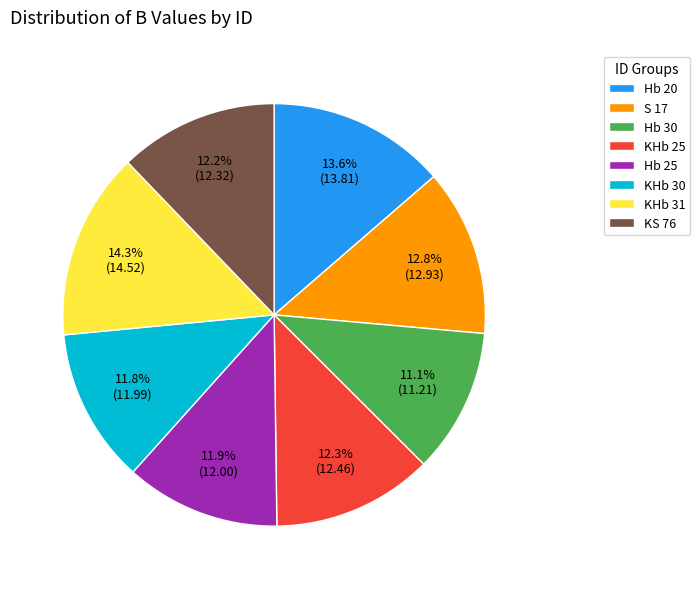

Is there any slice that represents more than half of the pie?

No